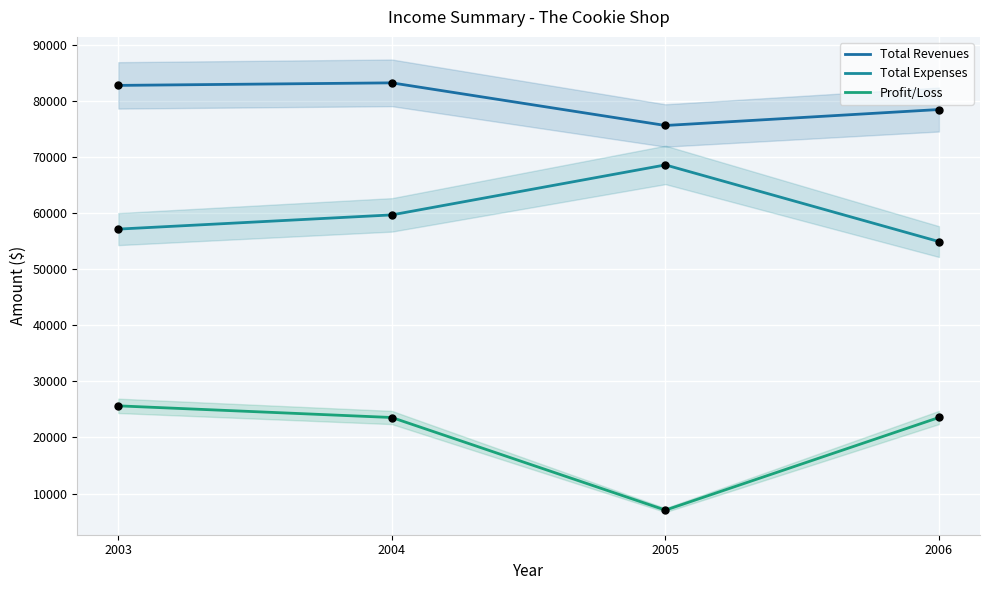

Which series has the largest Y range (max minus min)?

Profit/Loss